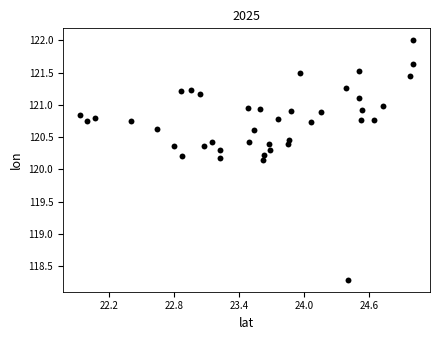

What is the range of Y values (max minus min)?

3.7